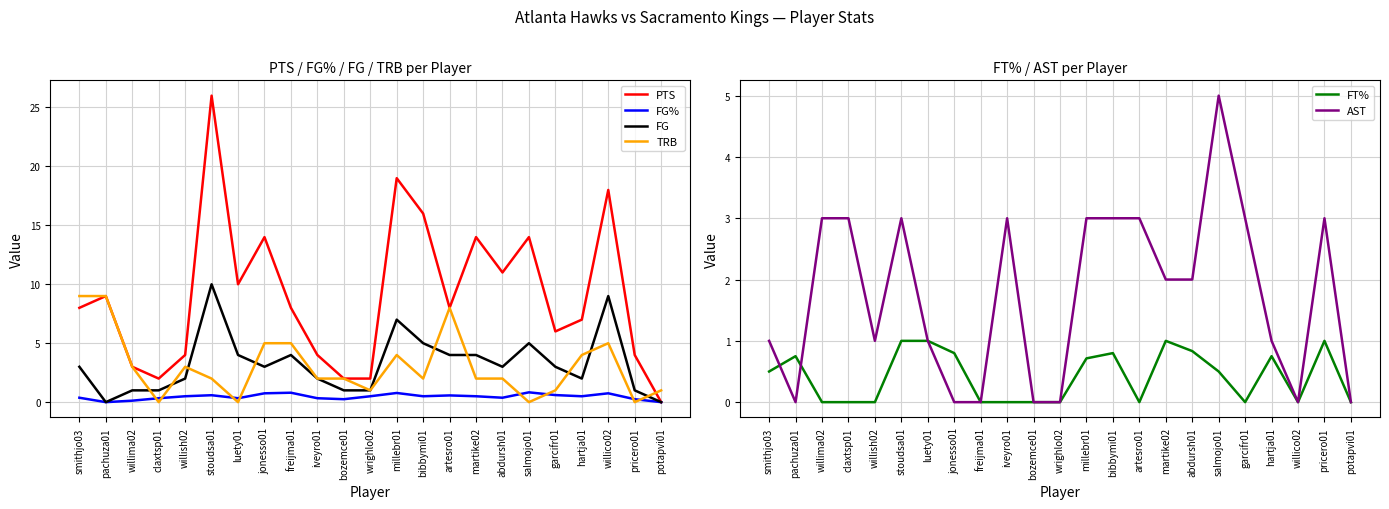

What is the label of the 4th point from the left?

claxtsp01